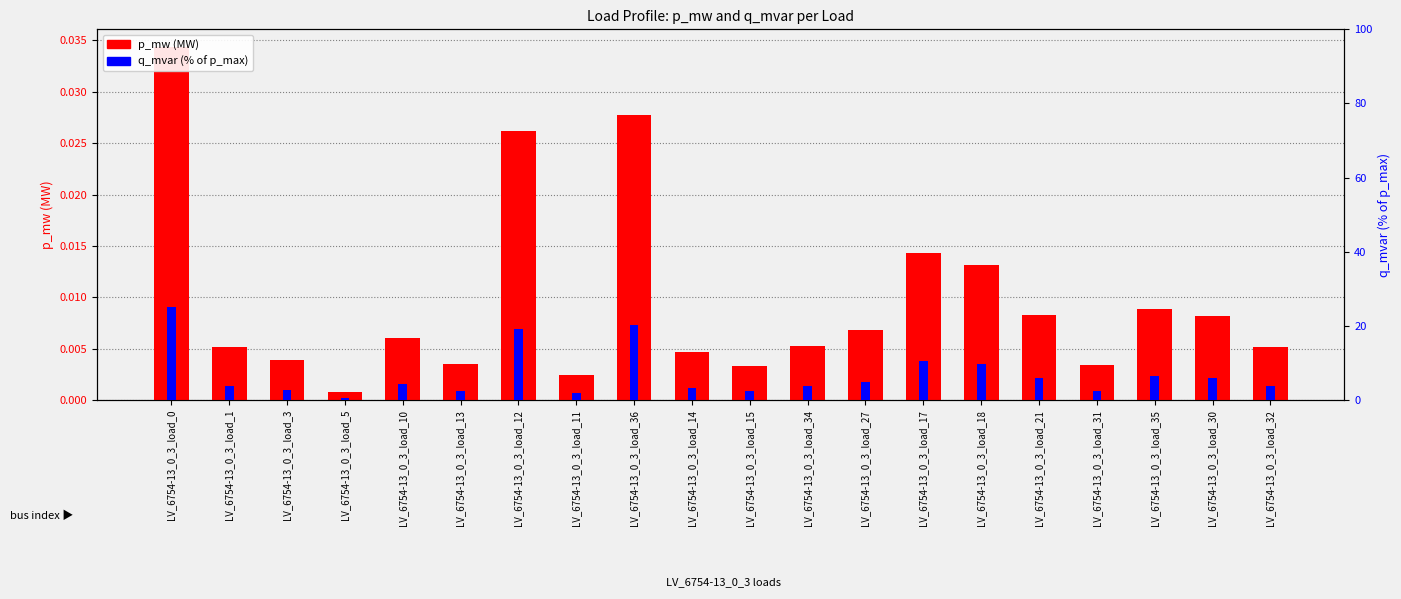

Reading left to right, what are all the values shown in this chart?

p_mw (MW): 0.0	0.0	0.0	0.0	0.0	0.0	0.0	0.0	0.0	0.0	0.0	0.0	0.0	0.0	0.0	0.0	0.0	0.0	0.0	0.0
q_mvar (% of p_max): 25.1	3.8	2.8	0.6	4.4	2.5	19.1	1.8	20.2	3.4	2.4	3.9	5.0	10.5	9.6	6.1	2.5	6.4	5.9	3.7